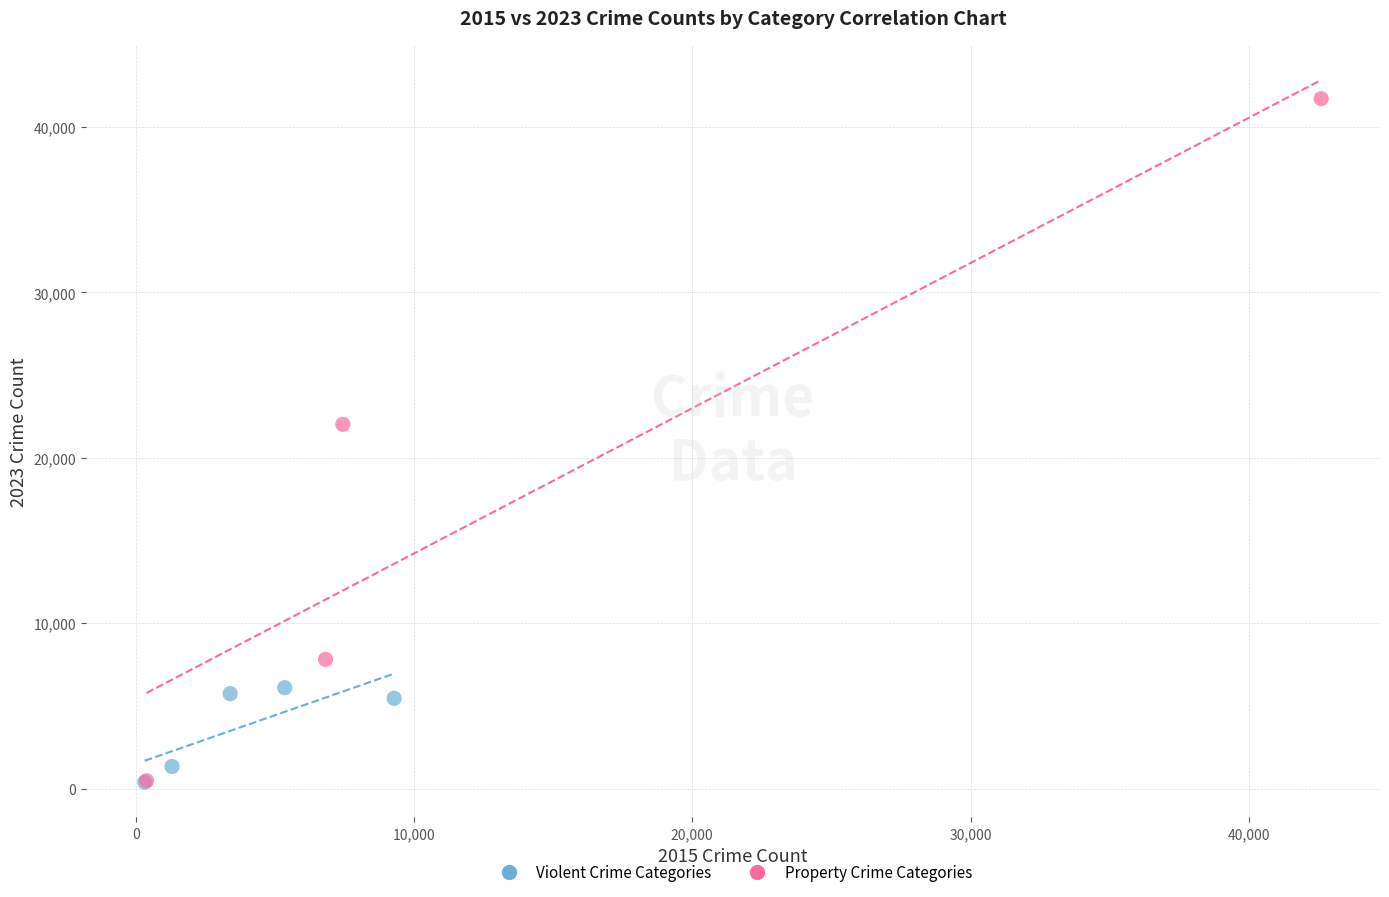

Which series contains the highest Y value?

Property Crime Categories